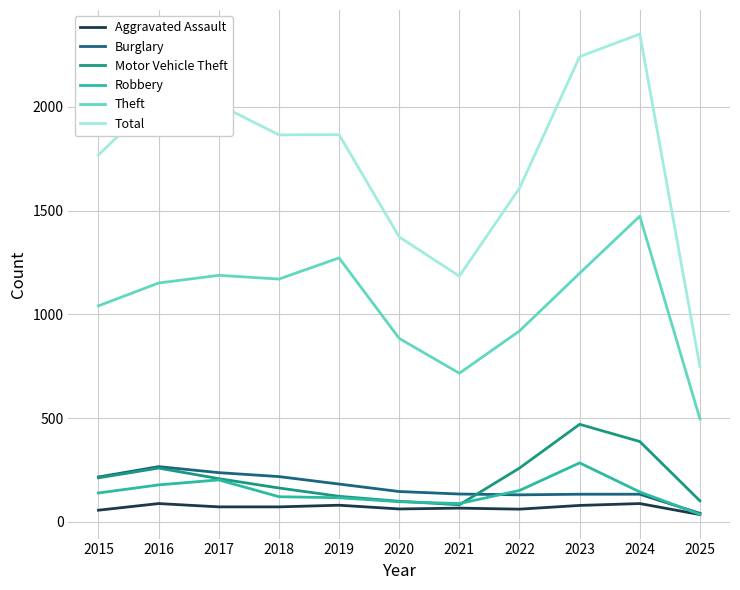

Is it true that Aggravated Assault equals 88 at 2024?

True